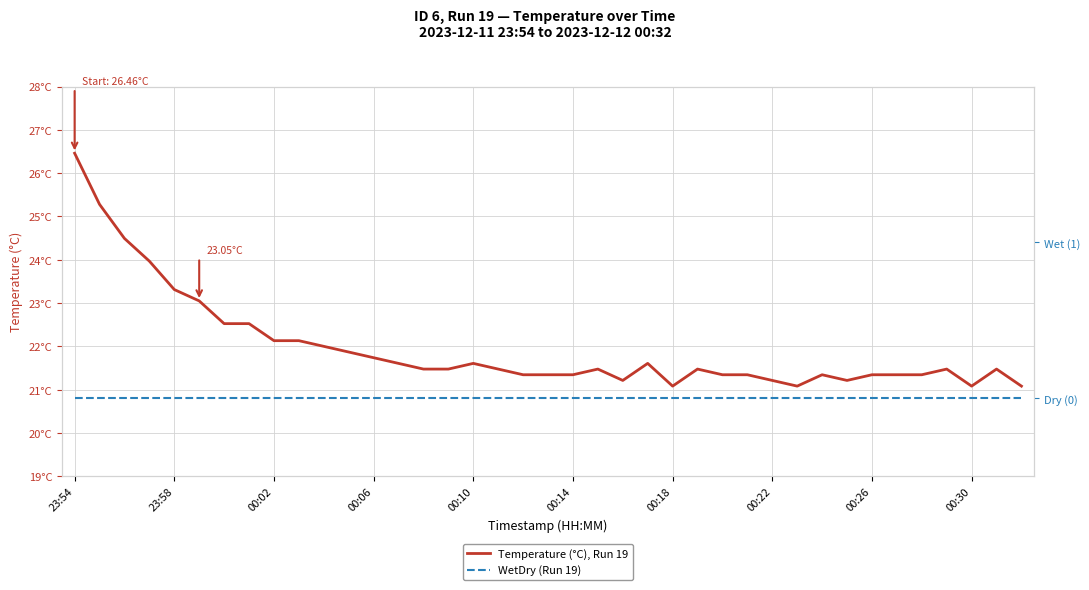

Which category has the highest value in the WetDry (Run 19) series?

23:54